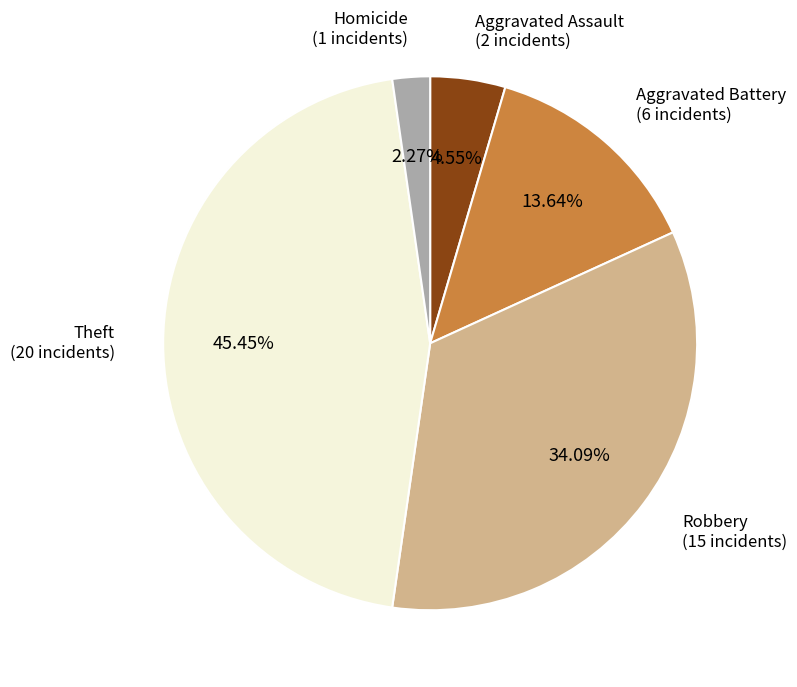

Is there any slice that represents more than half of the pie?

No